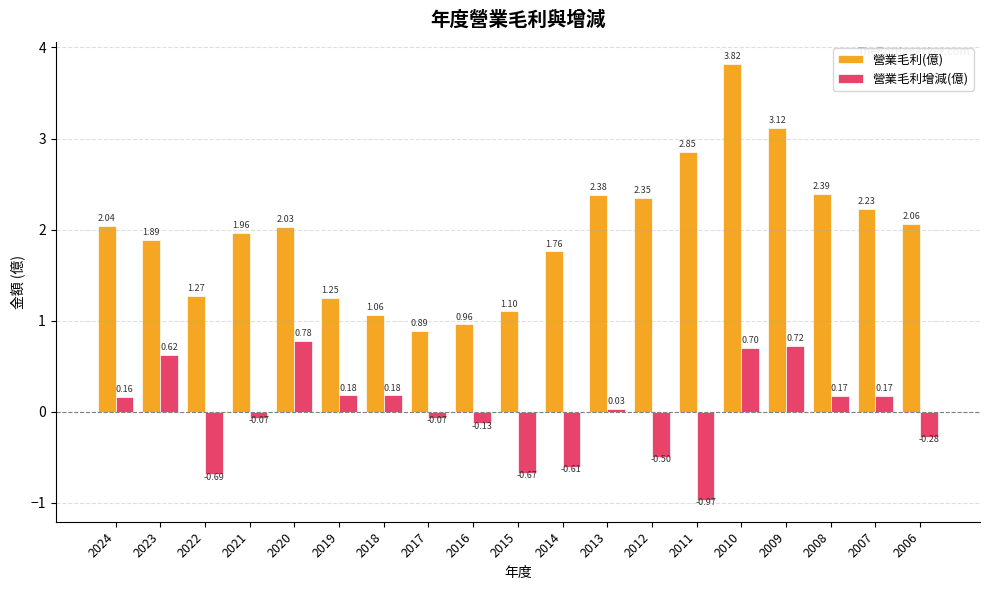

What is the value of the 營業毛利增減(億) bar at the 16th from the left?

0.7